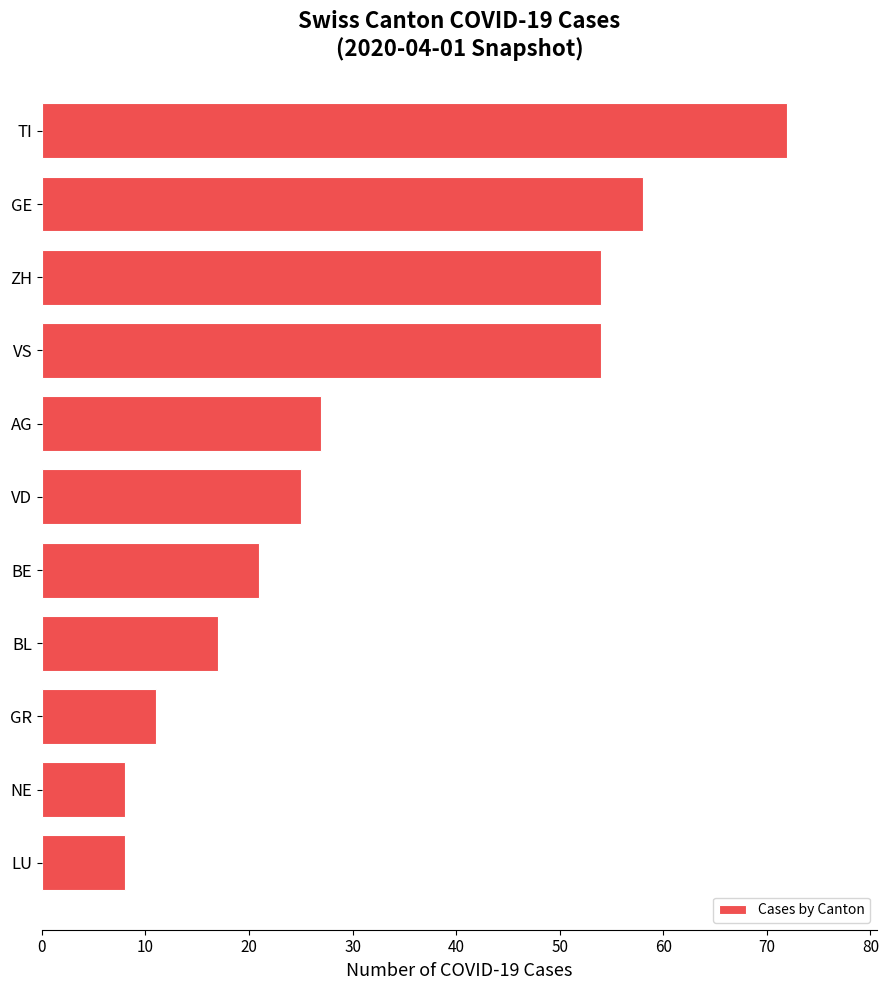

Reading top to bottom, list all the values displayed in this chart.

TI=72	GE=58	ZH=54	VS=54	AG=27	VD=25	BE=21	BL=17	GR=11	NE=8	LU=8